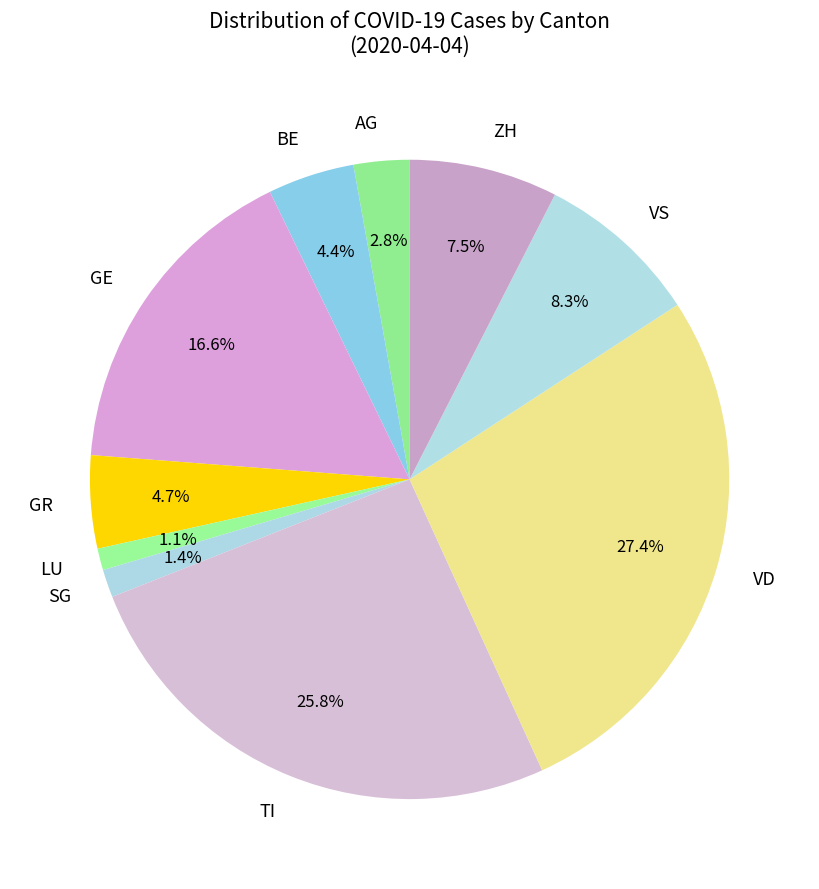

Which category has the biggest portion of the pie?

VD